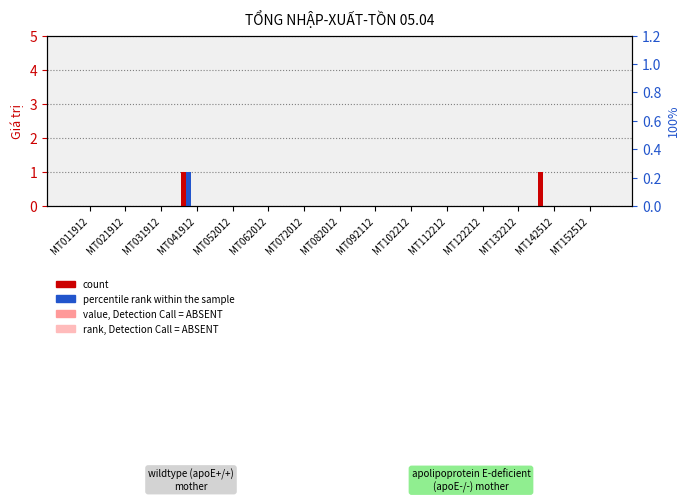

Between MT122212 and MT132212, which series saw the biggest shift?

Tổng SL